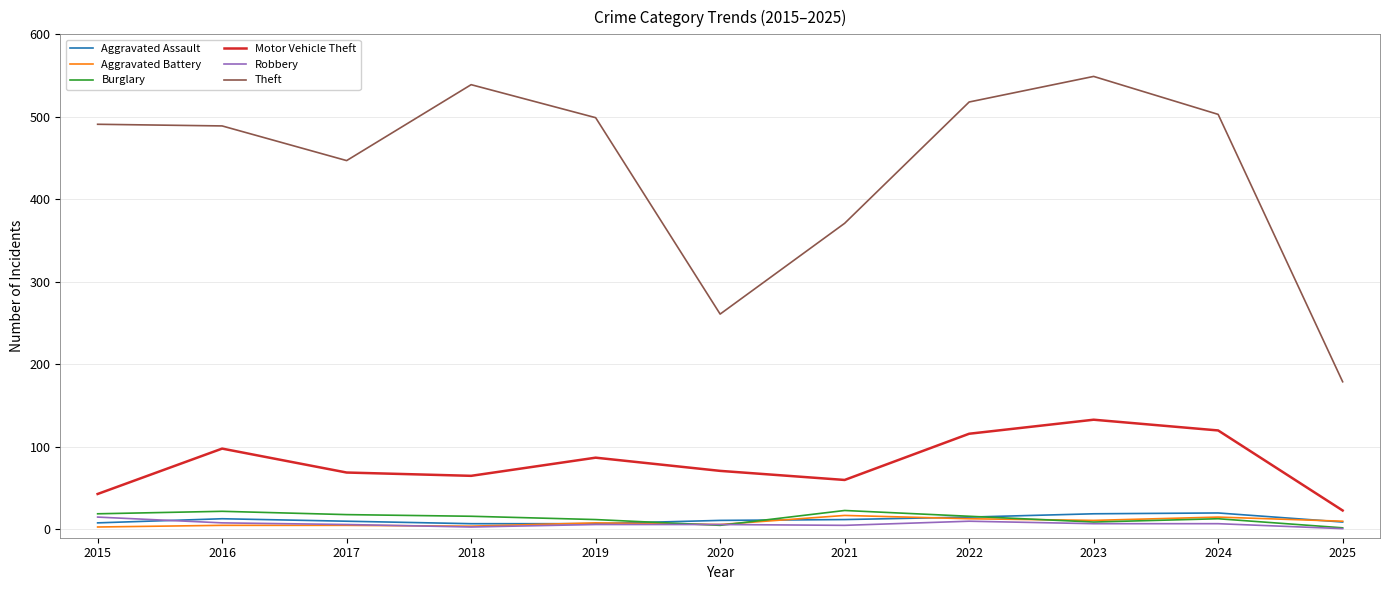

What are all the series names shown in the legend?

Aggravated Assault, Aggravated Battery, Burglary, Motor Vehicle Theft, Robbery, Theft